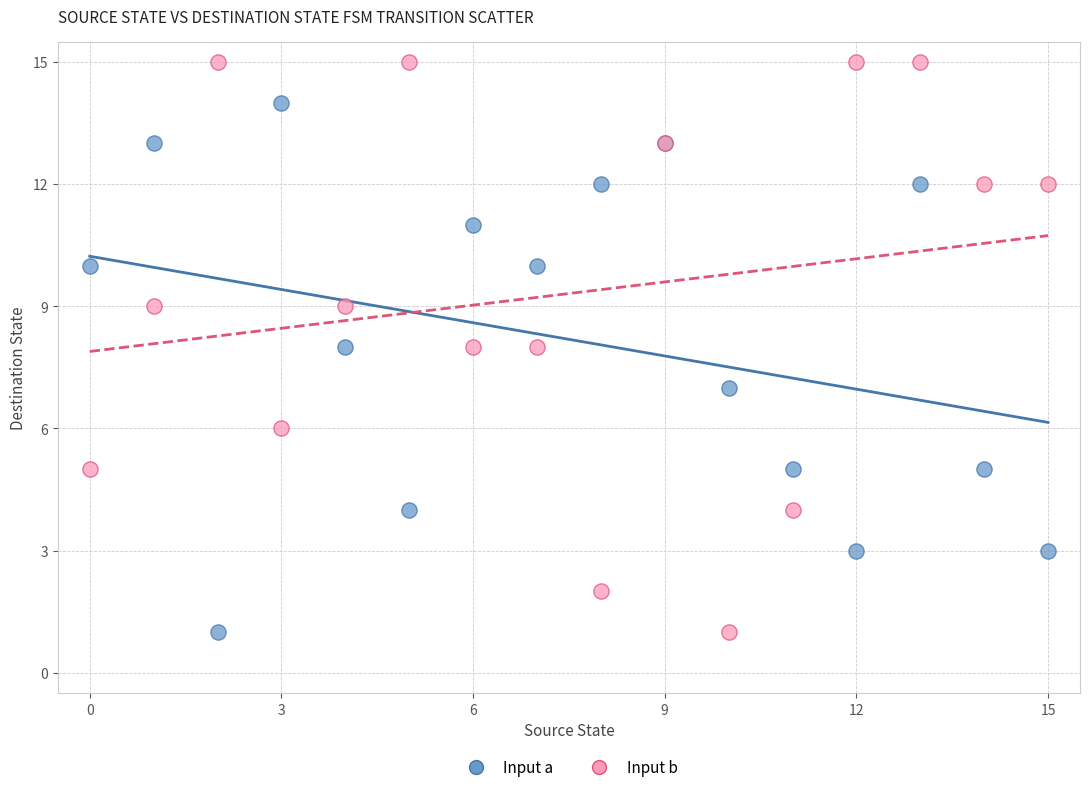

Which series reaches the maximum Y coordinate?

Input b